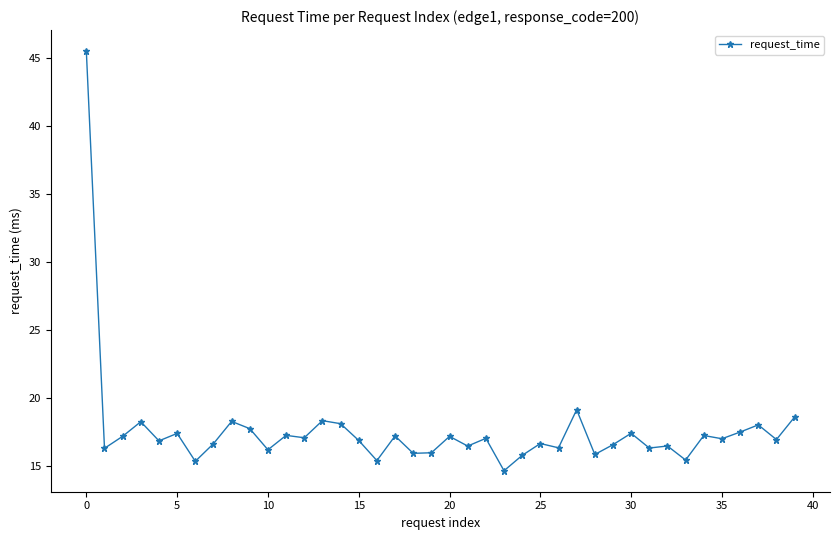

True or false: there are more than 1 points higher than both neighbors.

True